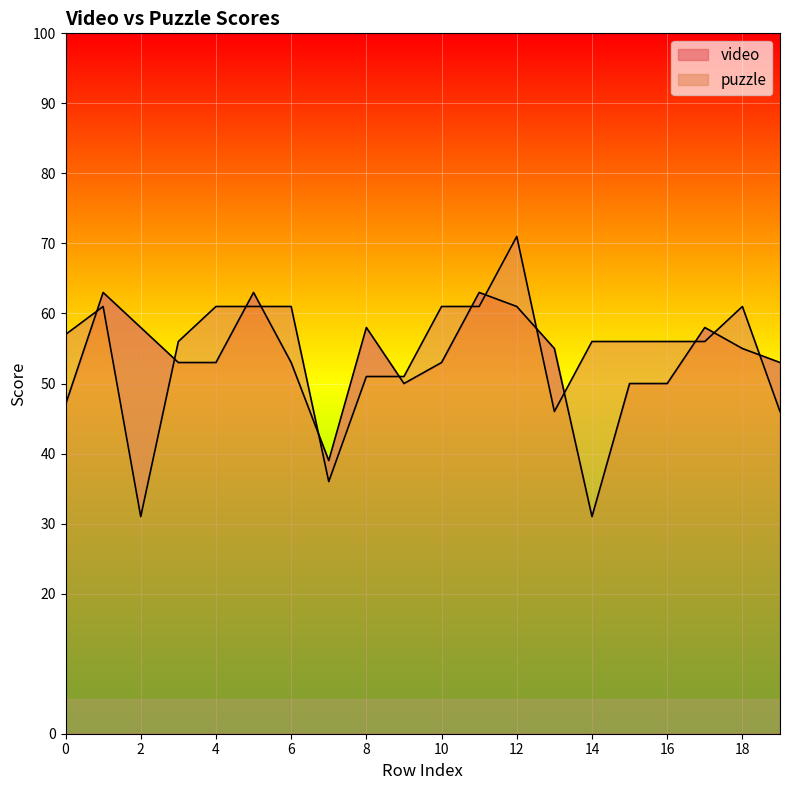

Where do video and puzzle first cross each other?

0 and 1